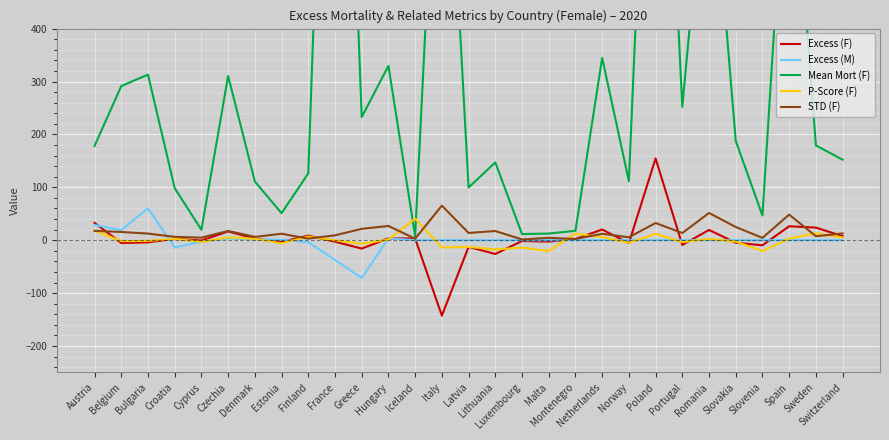

True or false: Mean Mort (F) has a value of 310.4 at Czechia.

True